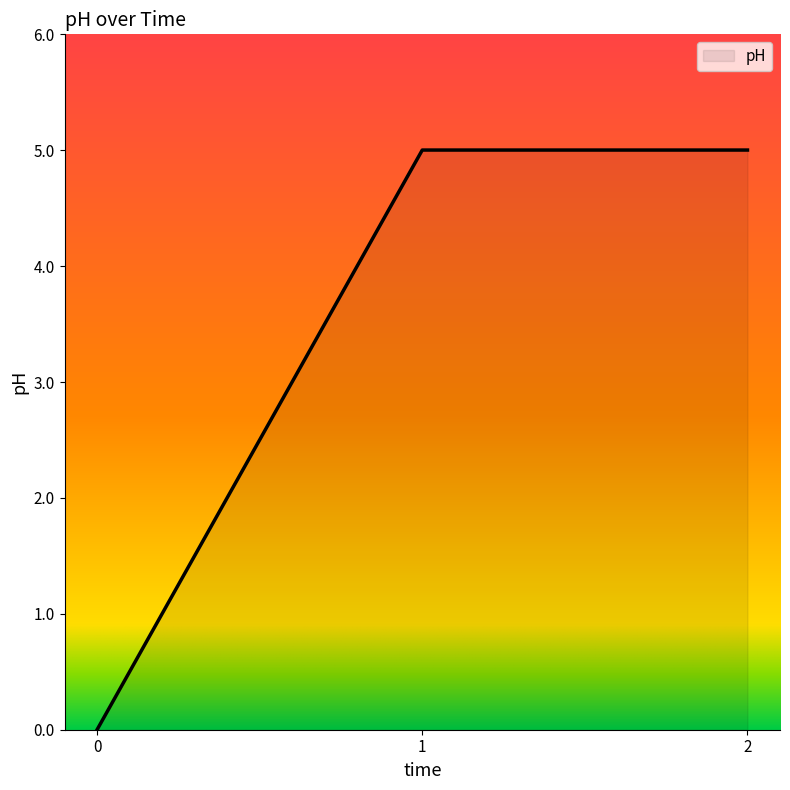

What is the maximum value shown in the chart?

5.0